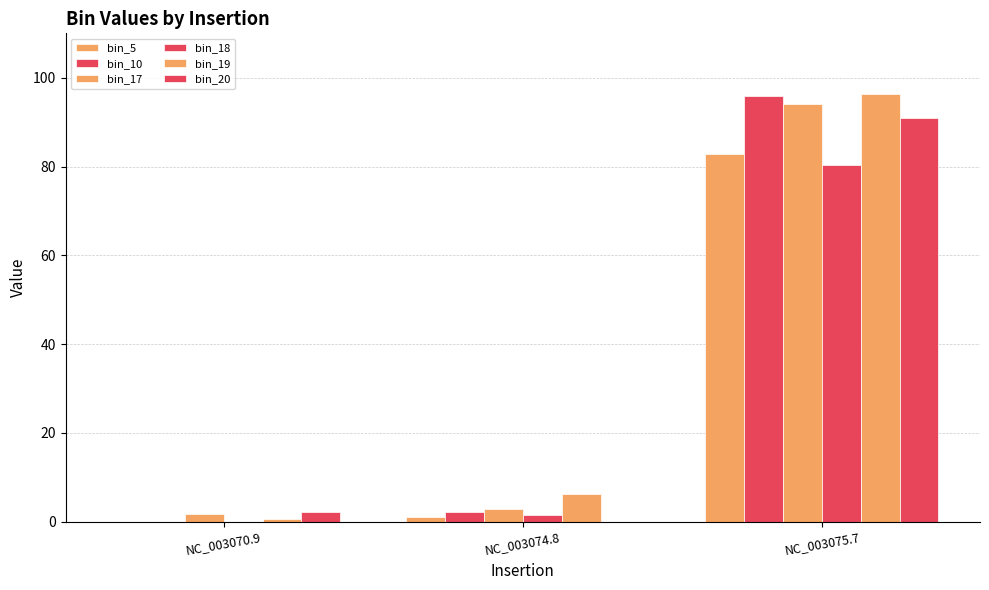

Count the number of data series in this chart.

6